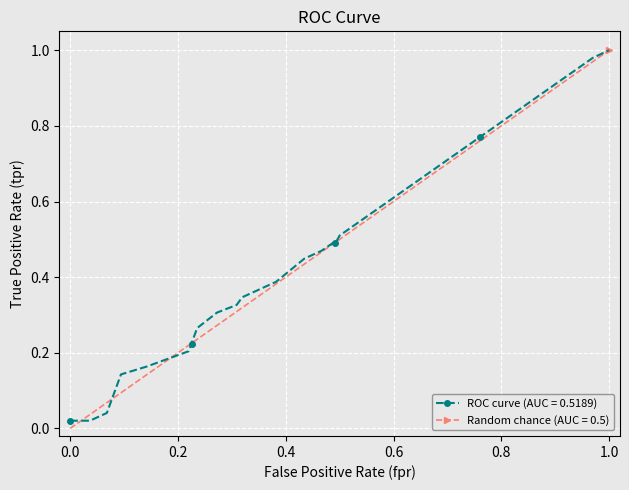

What is the difference between the maximum and minimum values?

1.0